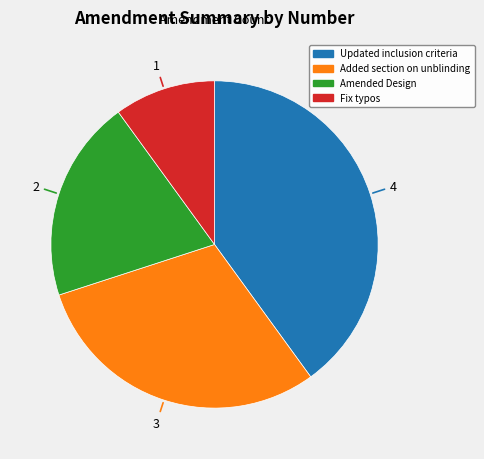

Between Updated inclusion criteria and Amended Design, which is larger?

Updated inclusion criteria